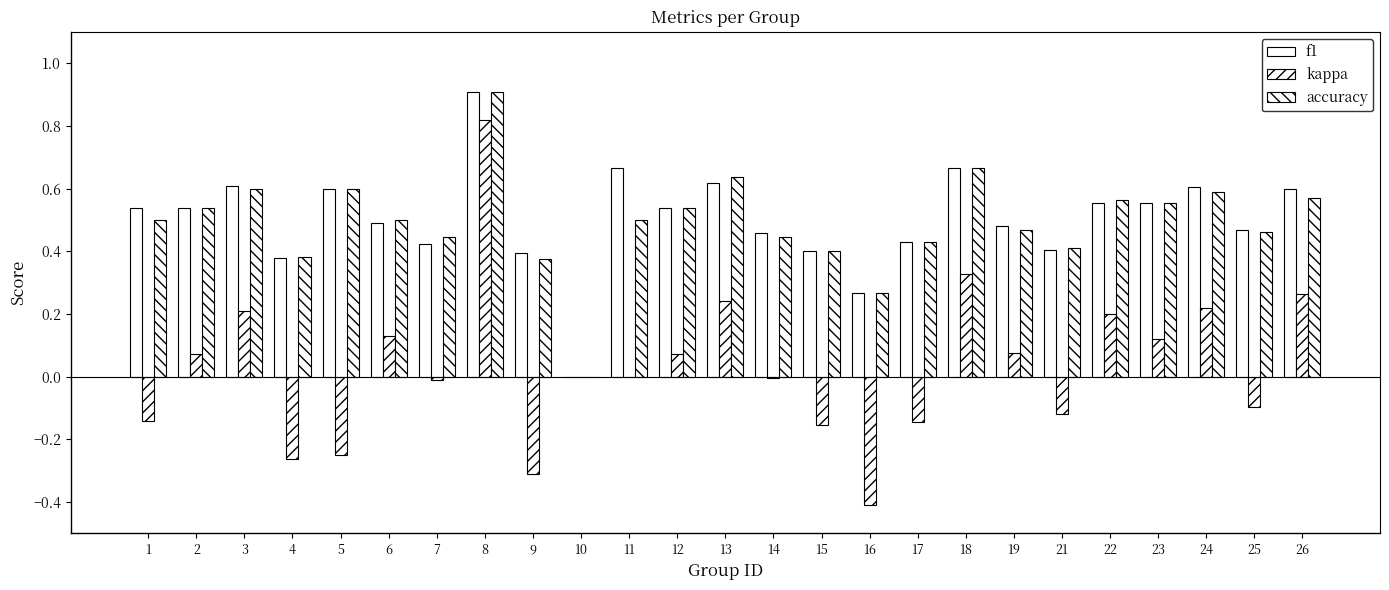

What is the spread (max minus min) of values at 11?

0.7